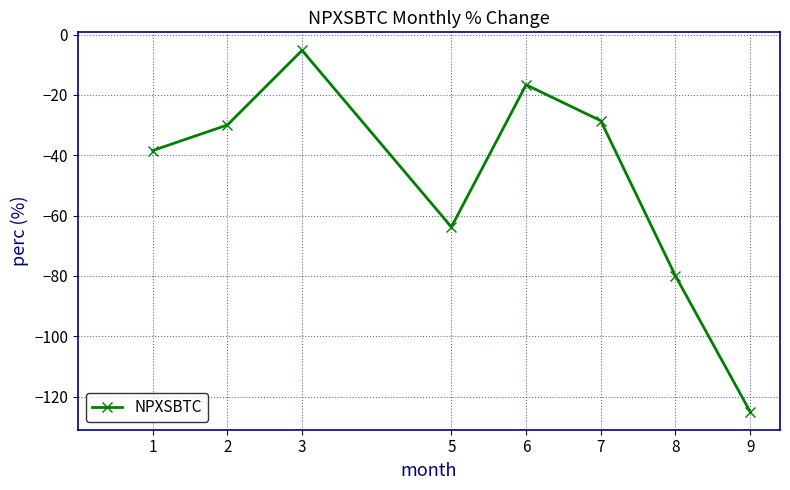

True or false: the data has more than 2 interior local peaks.

False